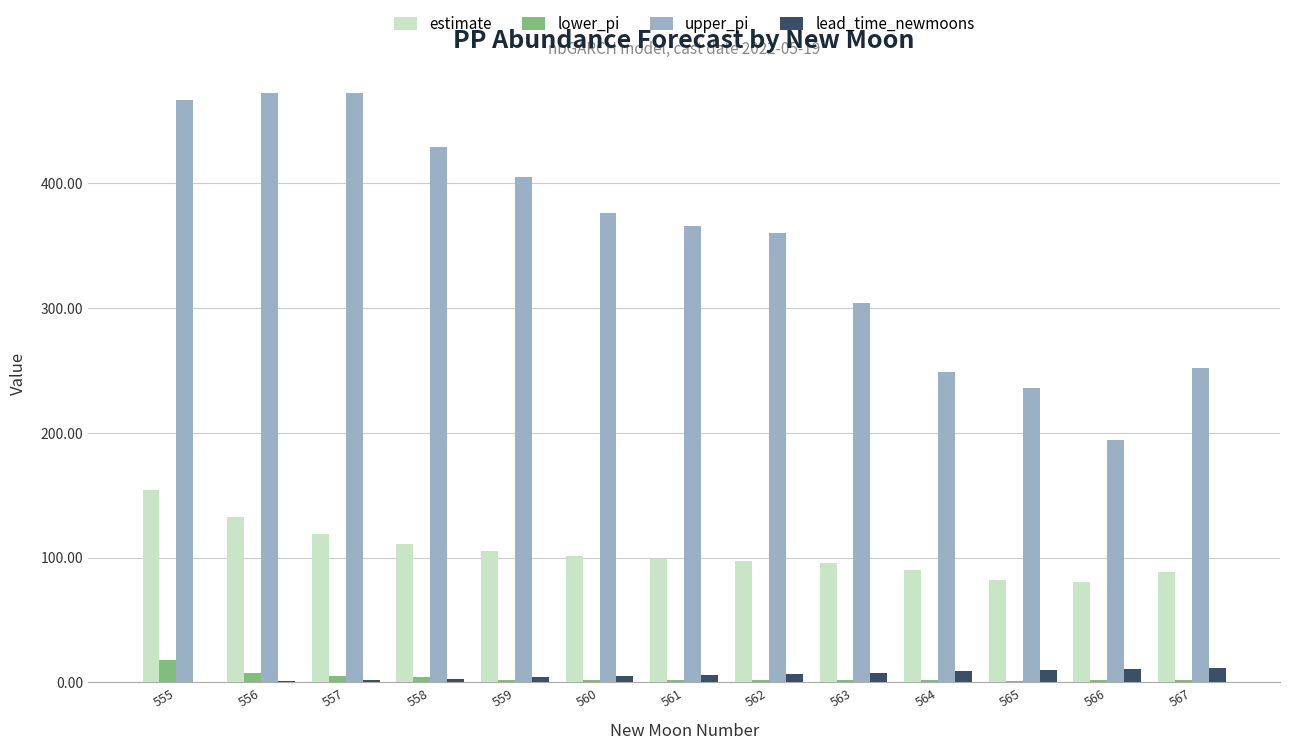

Which series has the largest total across all categories?

upper_pi